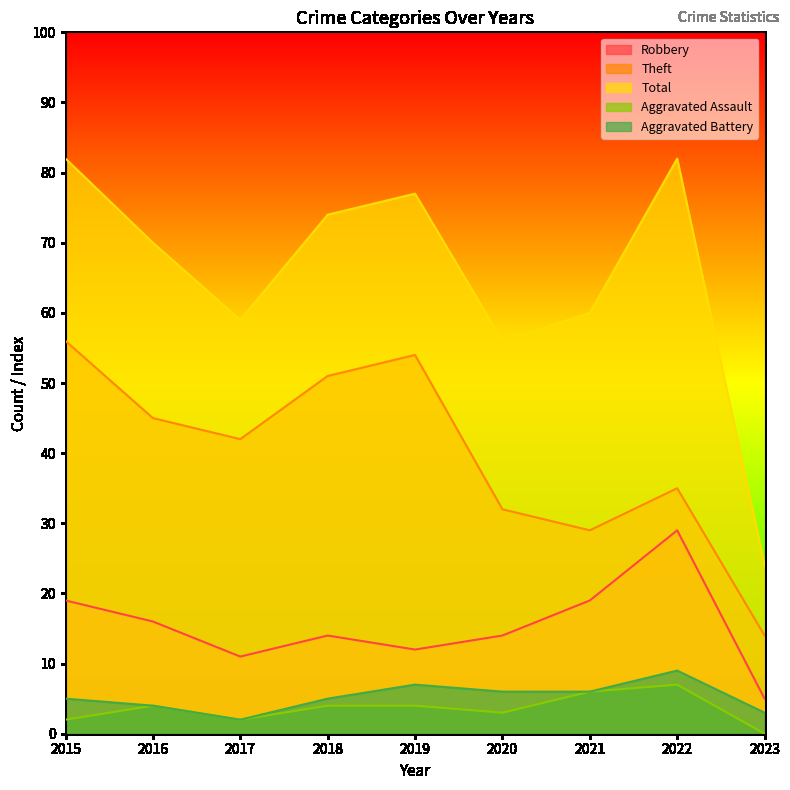

What is the total value across all series at 2020?

111